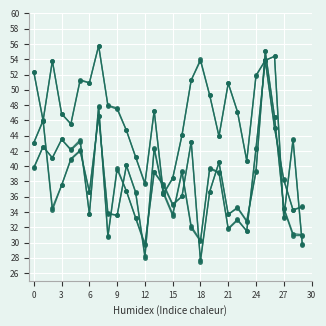

Does the chart have visible grid lines?

Yes